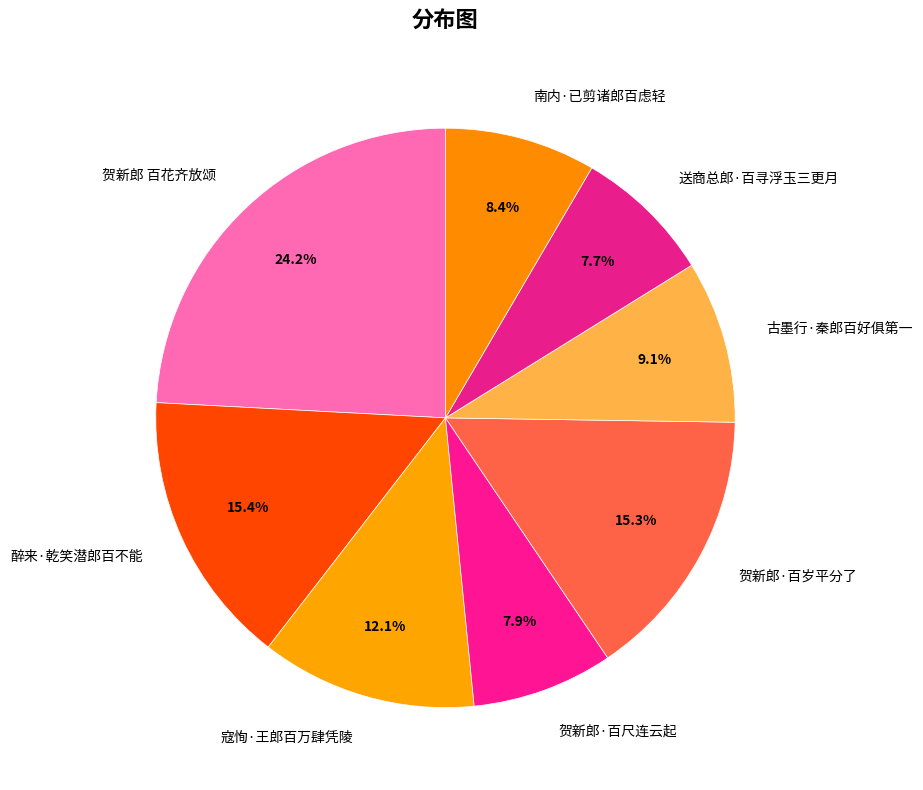

To the nearest percent, what percentage of the pie is 送商总郎·百寻浮玉三更月?

8%